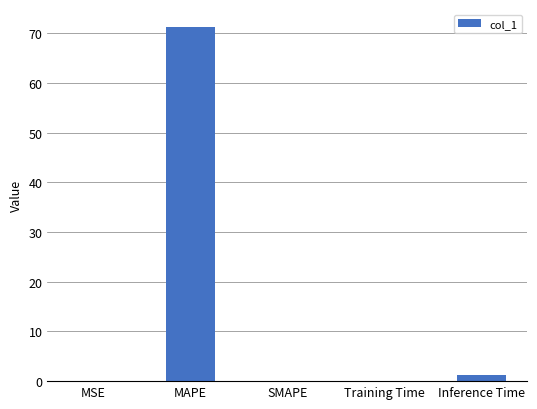

What is the sum of the values at SMAPE and MAPE?

71.3